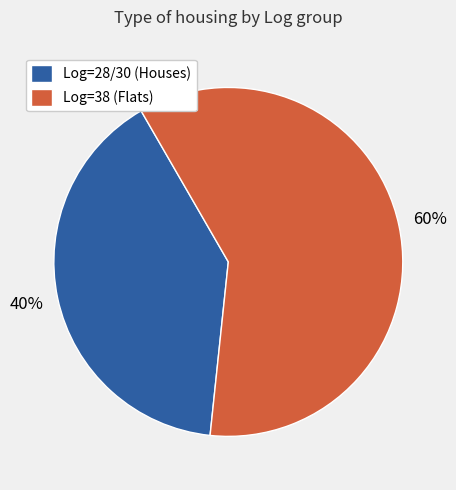

Is the sum of Log=28/30 (Houses) and Log=38 (Flats) greater than half?

Yes